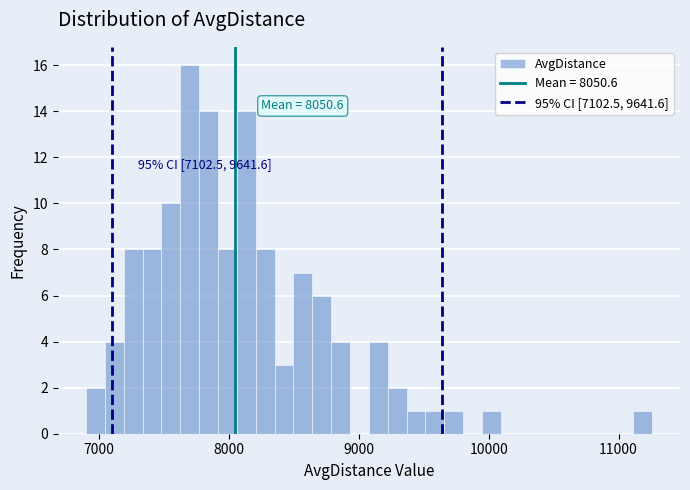

Read against the x-axis, roughly where is the centre of the tallest bar?

7700